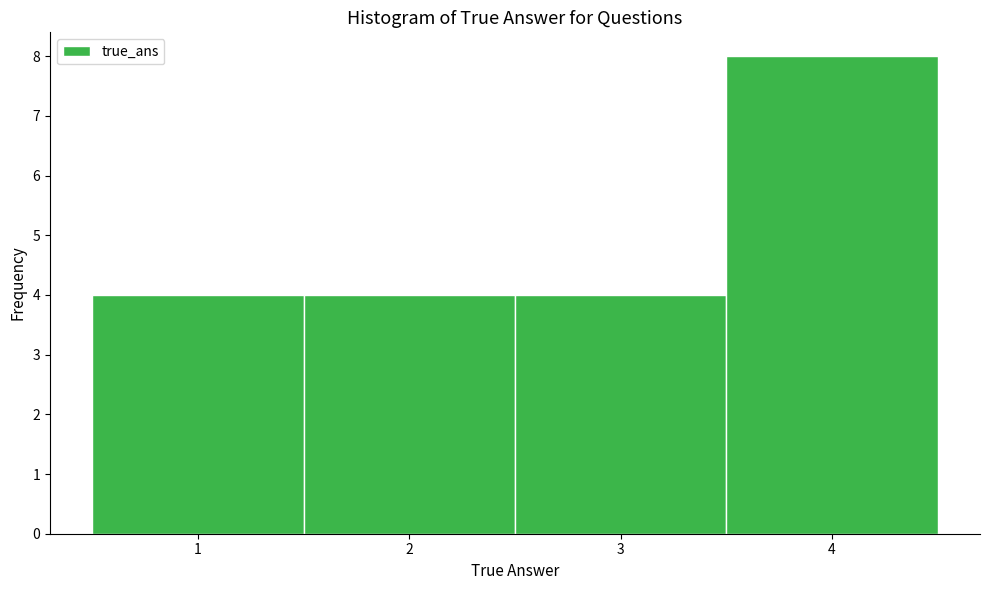

Which range on the x-axis has the tallest bar?

3.5 to 4.5